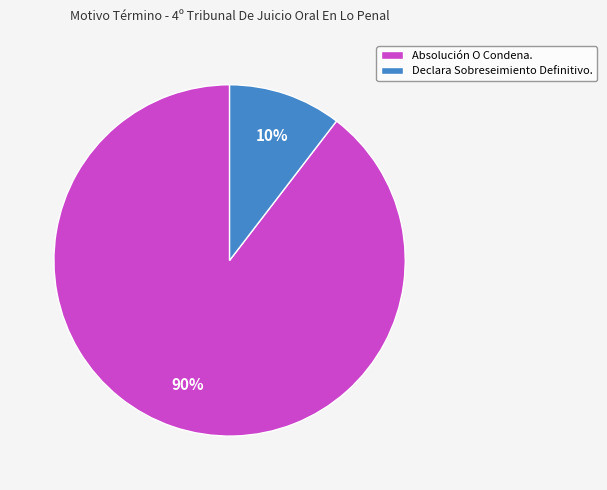

Which category has the biggest portion of the pie?

Absolución O Condena.